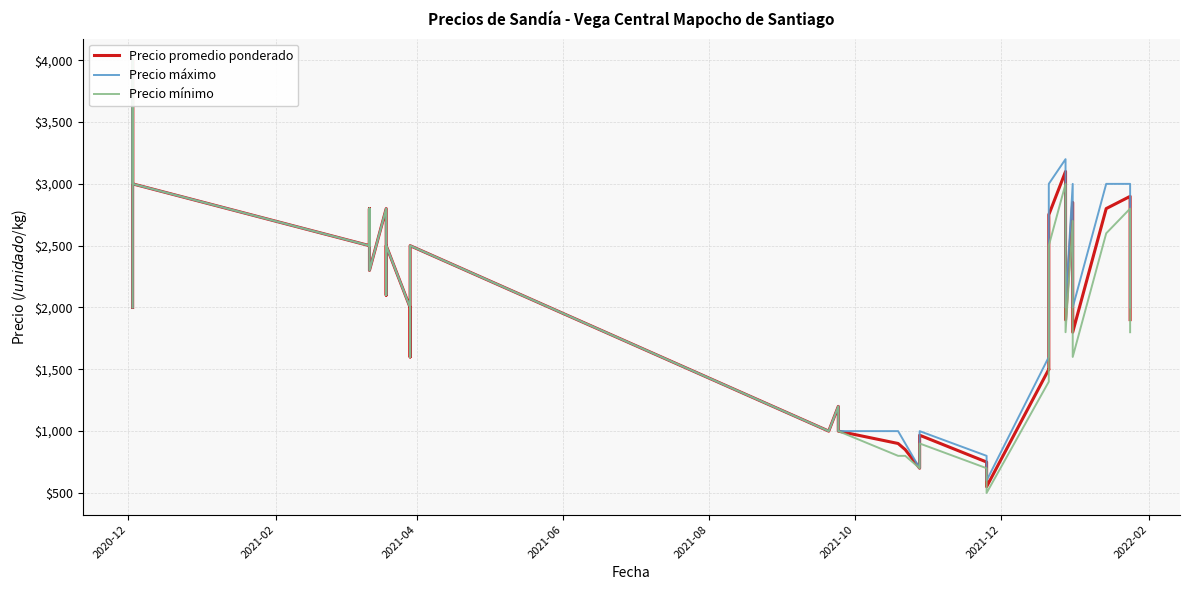

Is the value of Precio máximo at 27 greater than the value of Precio mínimo at 15?

Yes